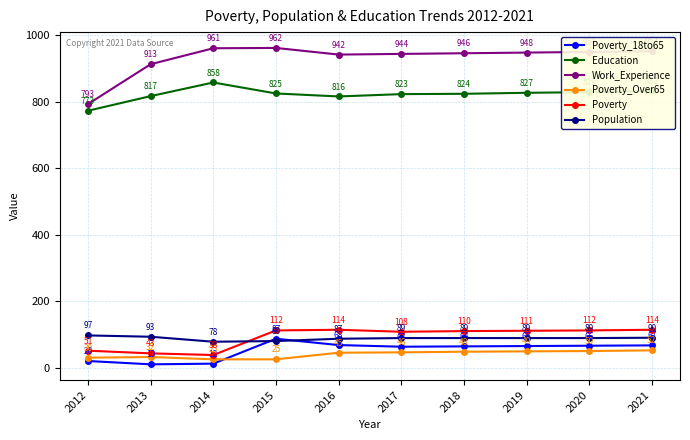

At which label does Work_Experience first exceed 948?

2014